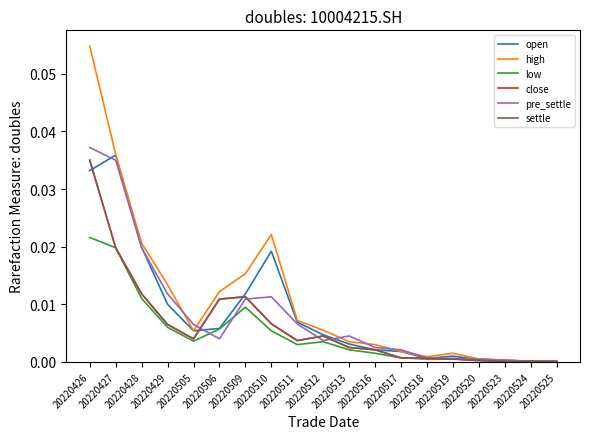

Which series has the widest spread of values?

high